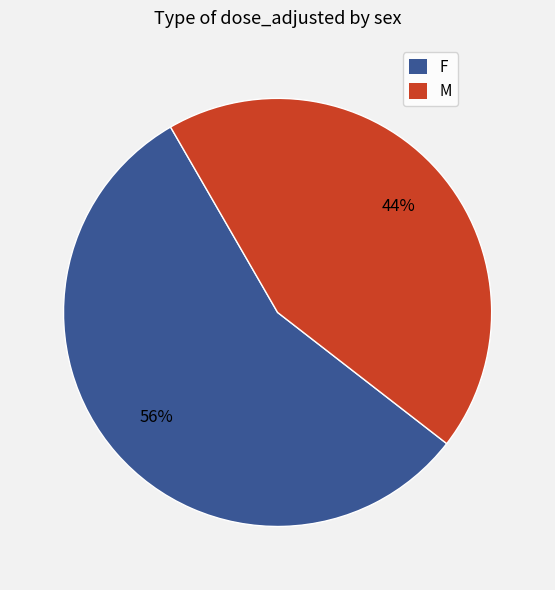

Which slice represents more than half of the pie?

F